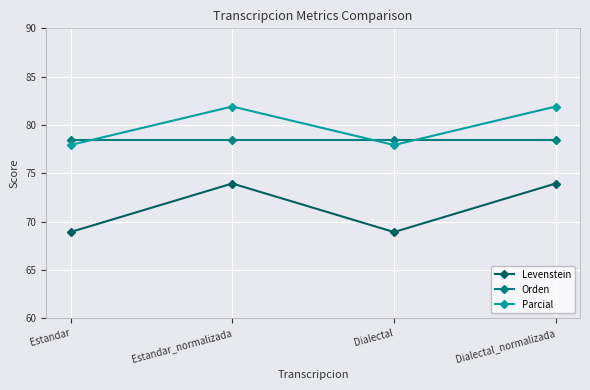

The value of Parcial at Estandar is 52.5. True or false?

False